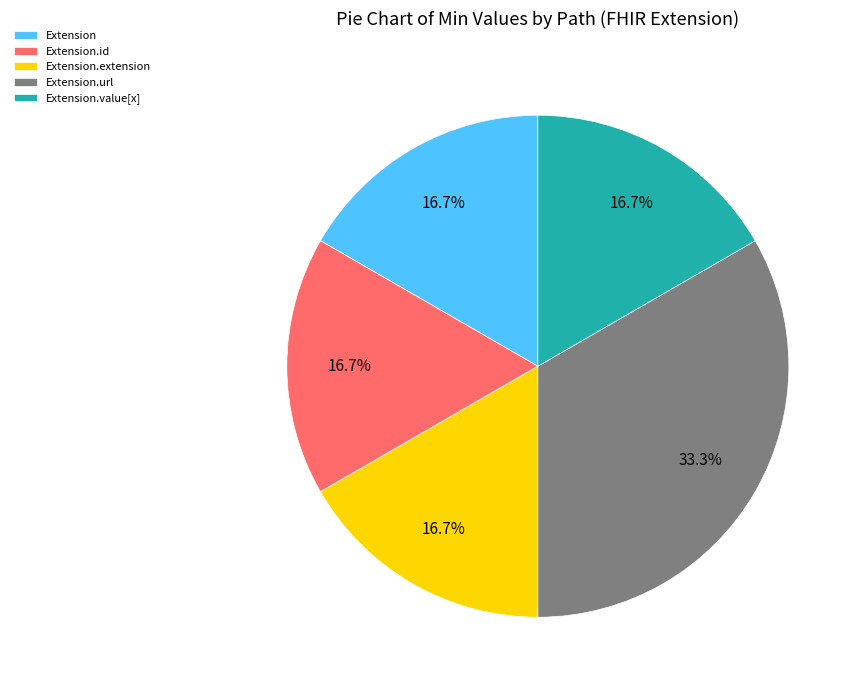

Combined, what portion of the pie is Extension.id and Extension.url?

50.0%